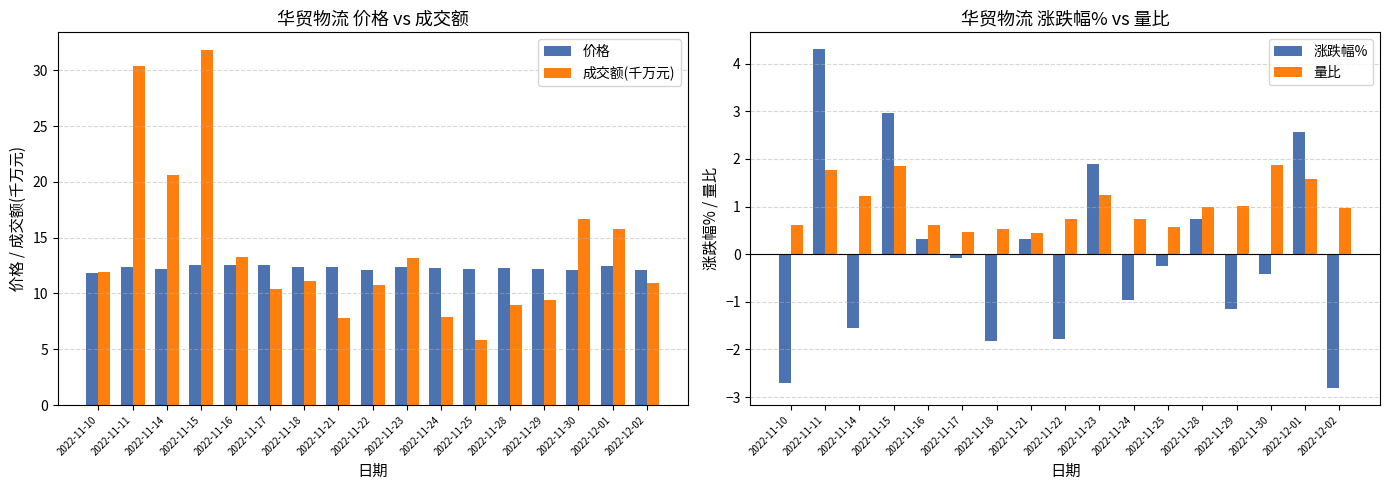

What is the average value of the 量比 series?

1.0